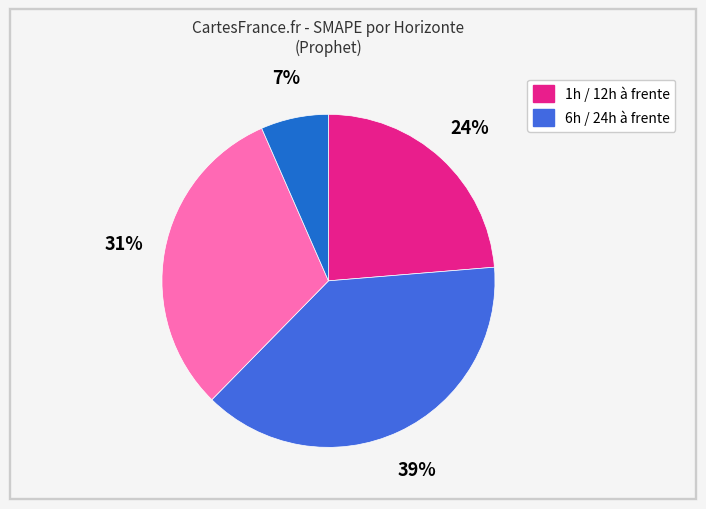

To the nearest percent, what is the average slice percentage?

25%